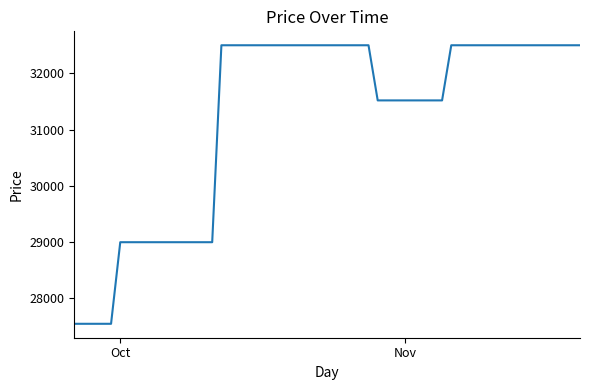

What is the minimum value shown in the chart?

27550